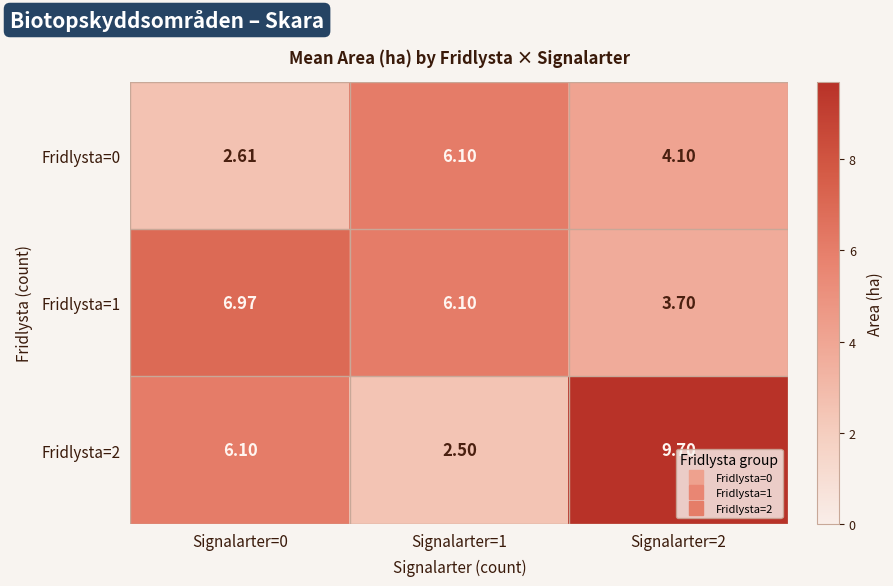

At Signalarter=2, list the series in order from largest to smallest.

Fridlysta=2, Fridlysta=0, Fridlysta=1